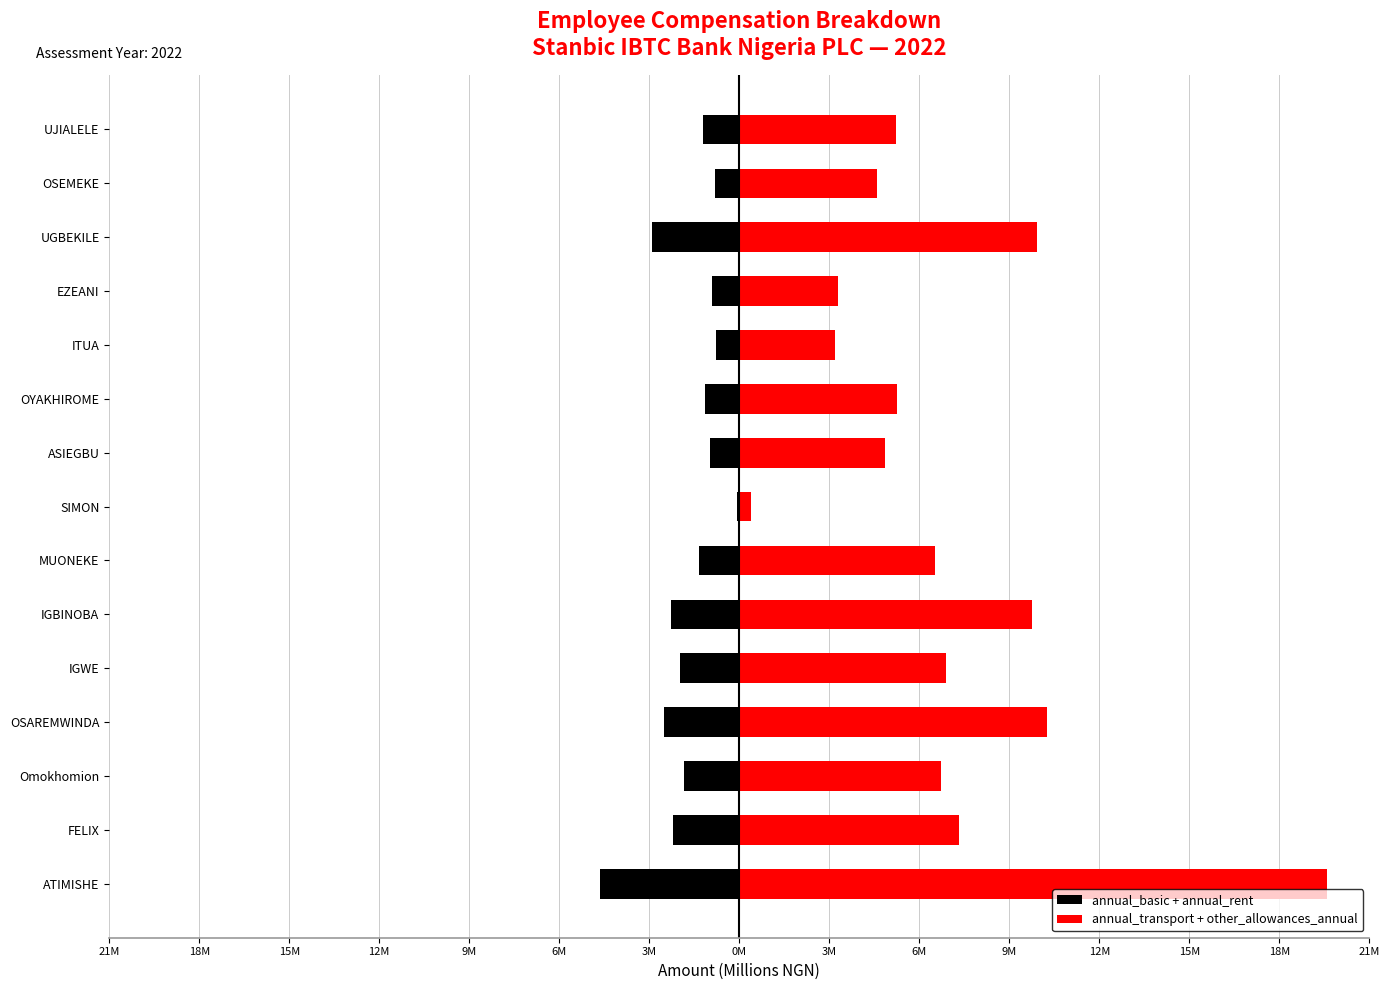

List the series in order of their peak value, highest first.

annual_transport + other_allowances_annual, annual_basic + annual_rent